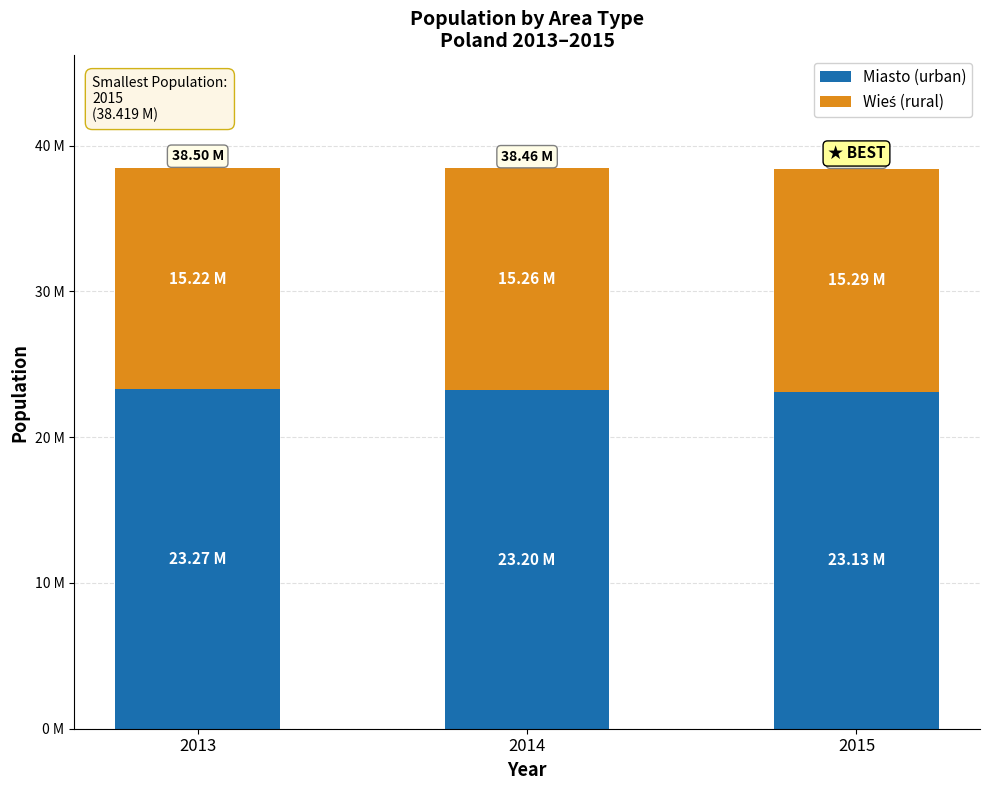

What is the total value across all series at 2014?

38461752